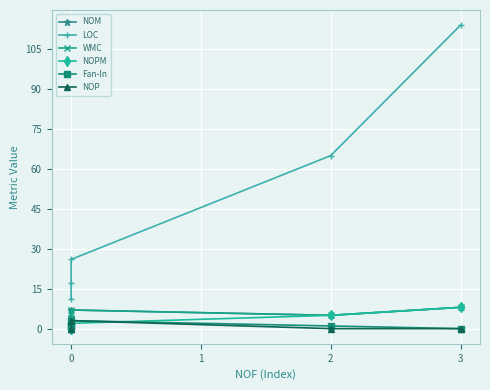

Which series has the widest spread of values?

LOC